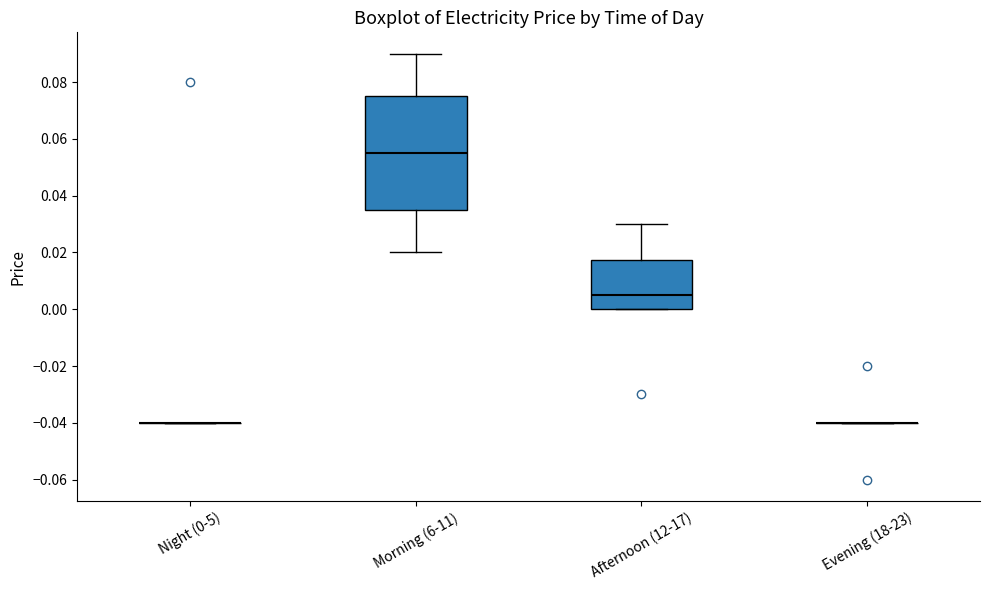

Which box is the tallest, from its lower edge to its upper edge?

Morning (6-11)